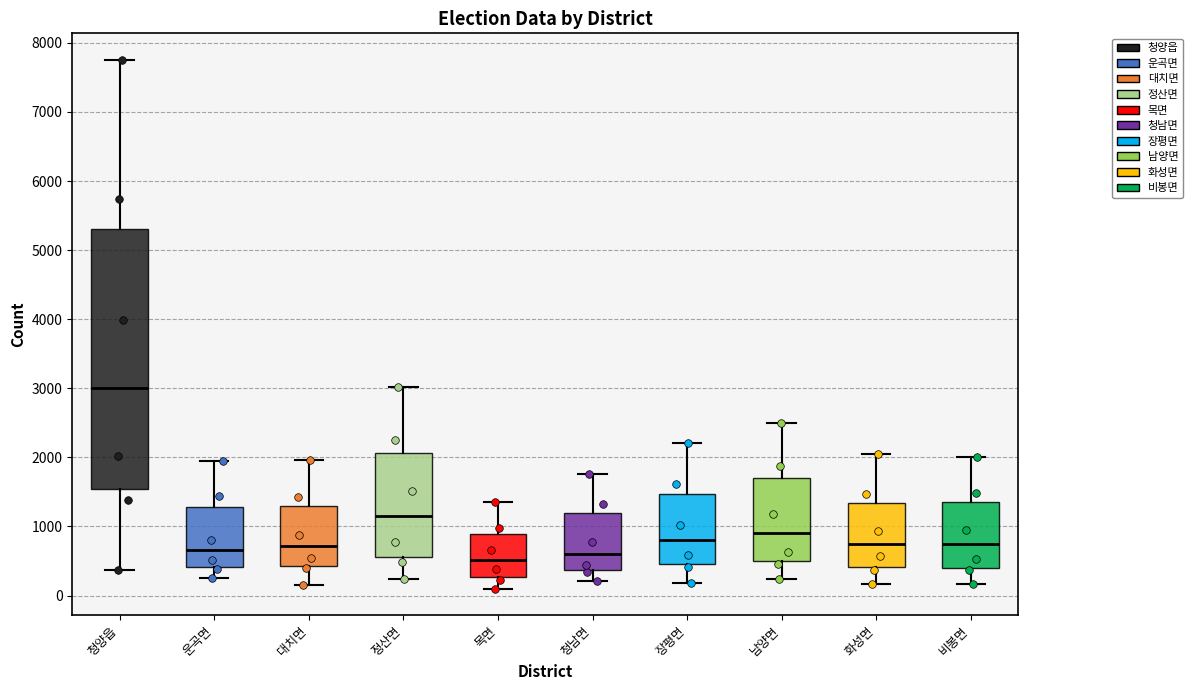

Reading left to right, transcribe this box plot: for each box, give where its median line is, the range the box spans, and where its two whiskers end, as read against the y-axis. The values are not printed on the chart, so give them approximately, as read against the axis.

청양읍: median 3000, box 1500 to 5300, whiskers 400 to 7800
운곡면: median 700, box 400 to 1300, whiskers 200 to 2000
대치면: median 700, box 400 to 1300, whiskers 200 to 2000
정산면: median 1100, box 600 to 2100, whiskers 200 to 3000
목면: median 500, box 300 to 900, whiskers 100 to 1400
청남면: median 600, box 400 to 1200, whiskers 200 to 1800
장평면: median 800, box 500 to 1500, whiskers 200 to 2200
남양면: median 900, box 500 to 1700, whiskers 200 to 2500
화성면: median 800, box 400 to 1300, whiskers 200 to 2000
비봉면: median 700, box 400 to 1400, whiskers 200 to 2000